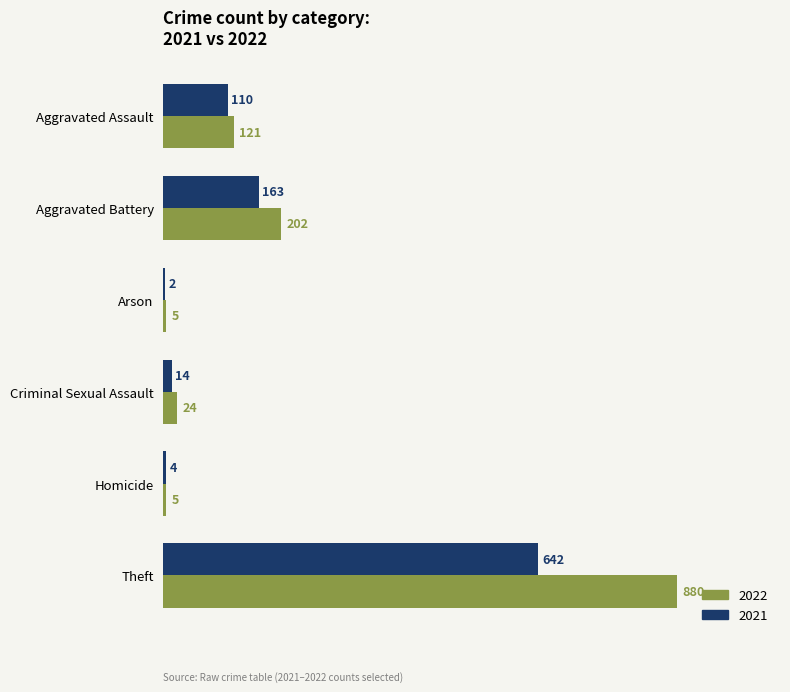

What is the total value across all series at Aggravated Battery?

365